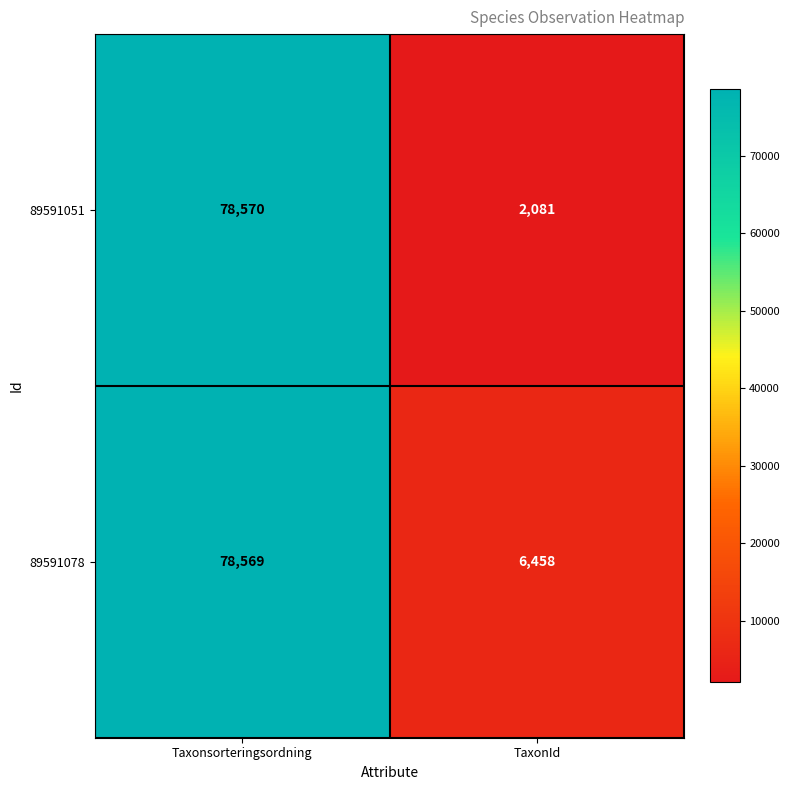

List the series in order of their overall mean, highest first.

89591078, 89591051